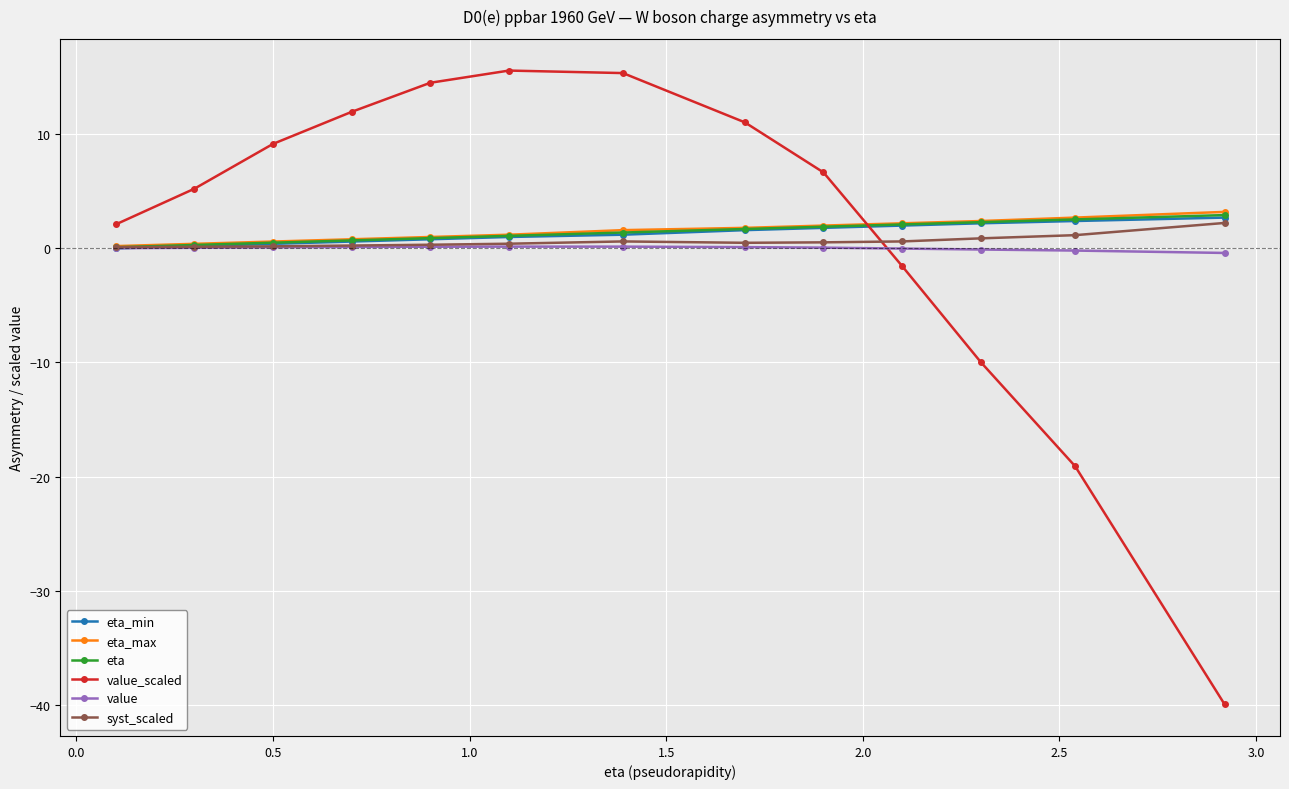

What is the maximum value shown in the chart?

15.6